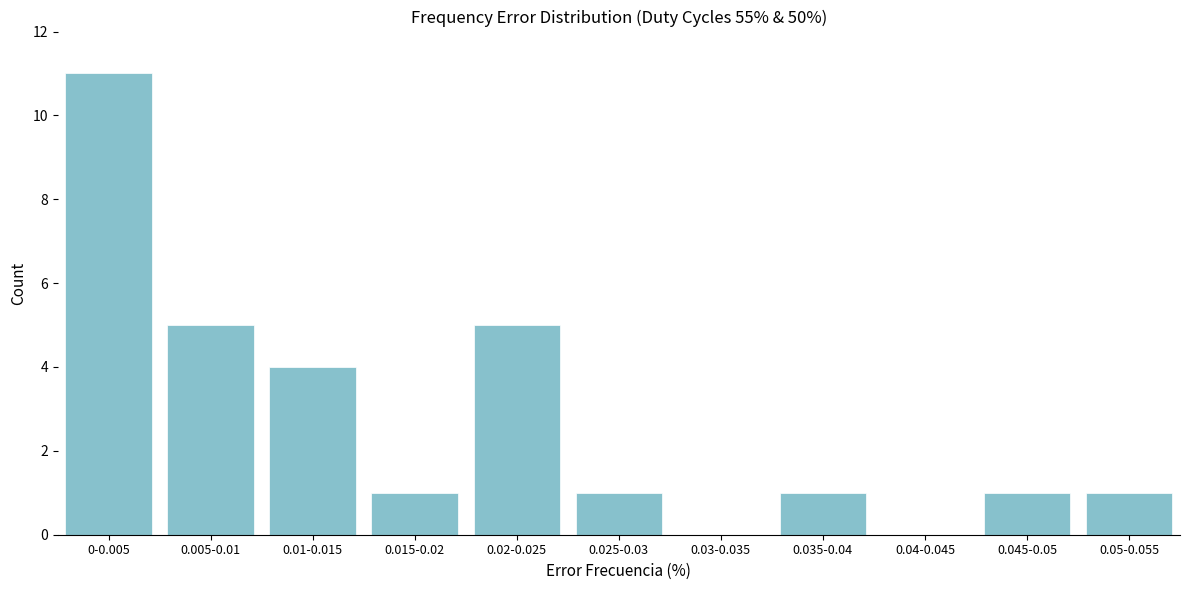

Reading right to left, transcribe all the data shown in this chart.

0.05-0.055=1	0.045-0.05=1	0.04-0.045=0	0.035-0.04=1	0.03-0.035=0	0.025-0.03=1	0.02-0.025=5	0.015-0.02=1	0.01-0.015=4	0.005-0.01=5	0-0.005=11